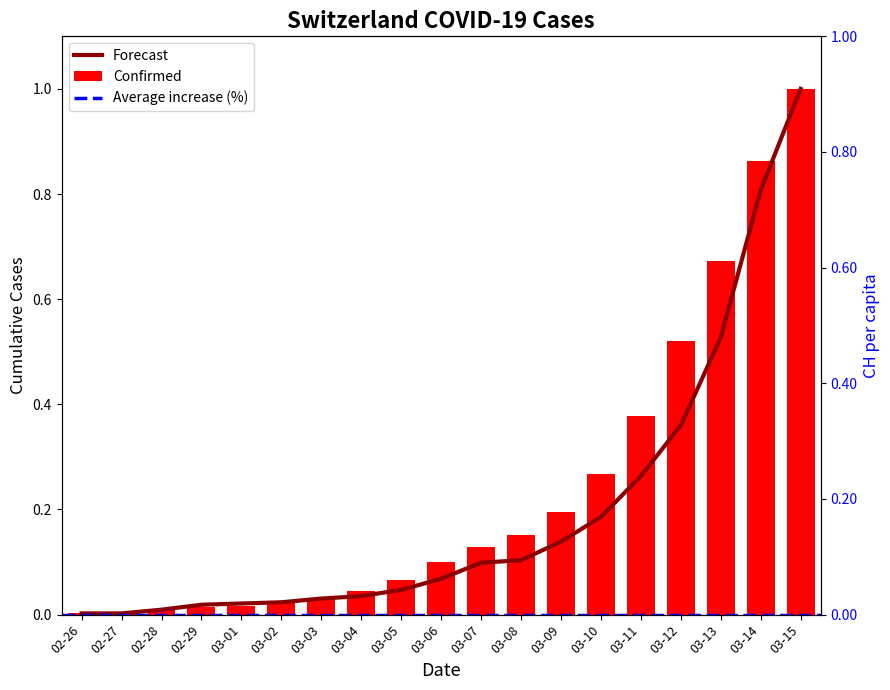

Between 03-01 and 03-15, which is larger?

03-15